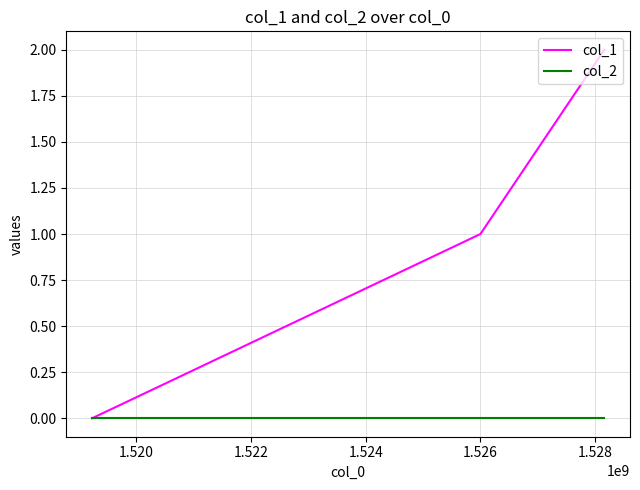

Does the chart display data point markers on the line(s)?

No